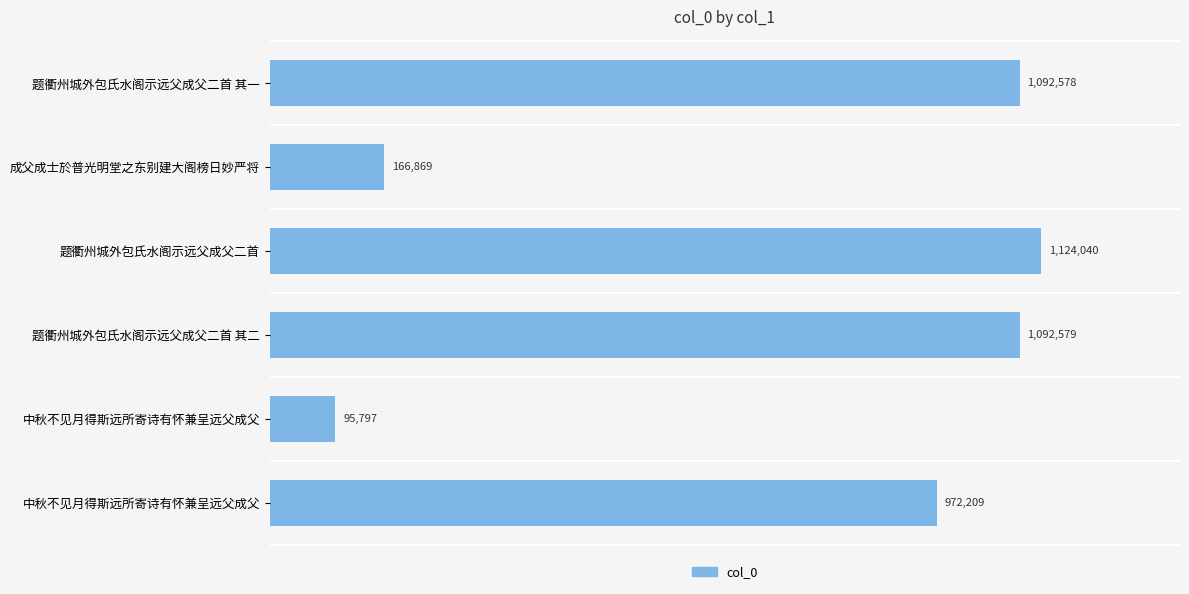

What is the difference between the maximum and minimum values?

1028243